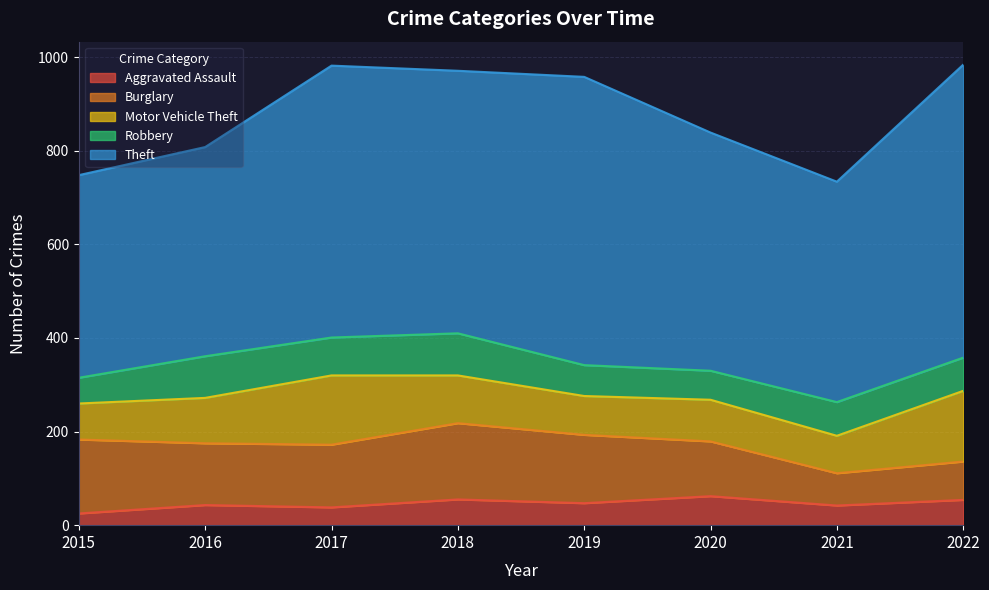

The Theft series shows 294 at 2020. True or false?

False